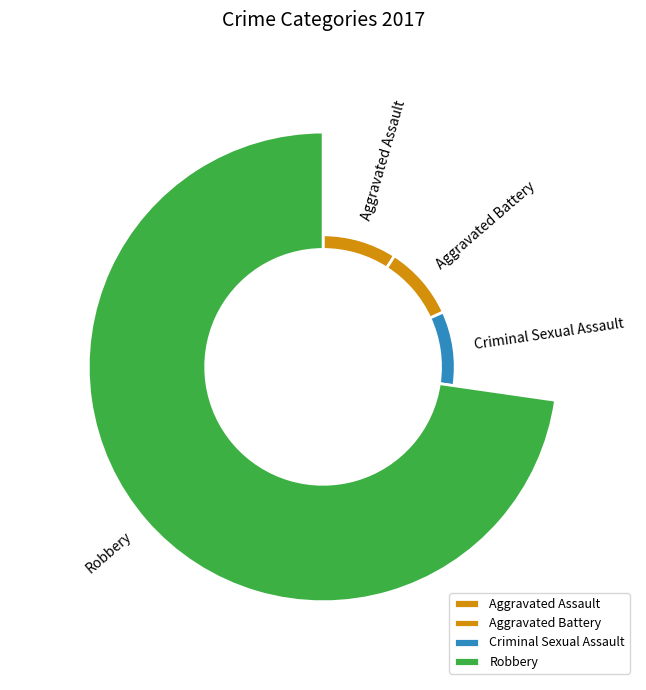

Which category has the biggest portion of the pie?

Robbery